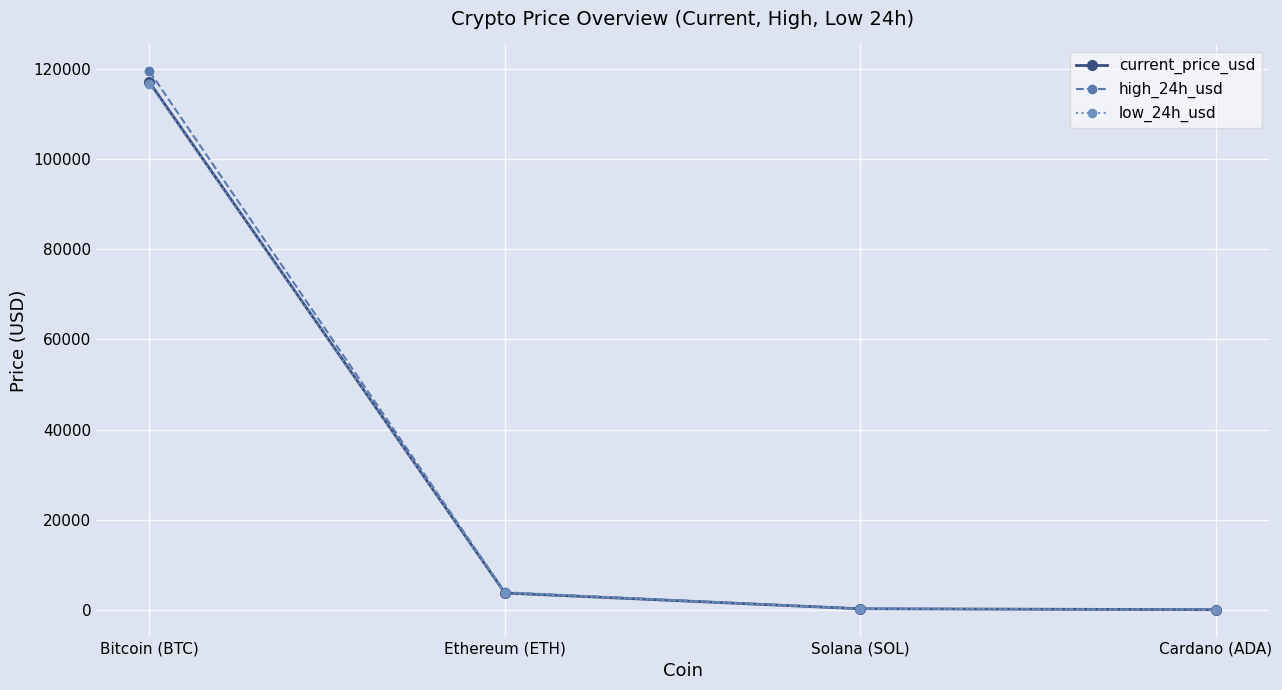

The value of current_price_usd at Bitcoin (BTC) is 30956.6. True or false?

False